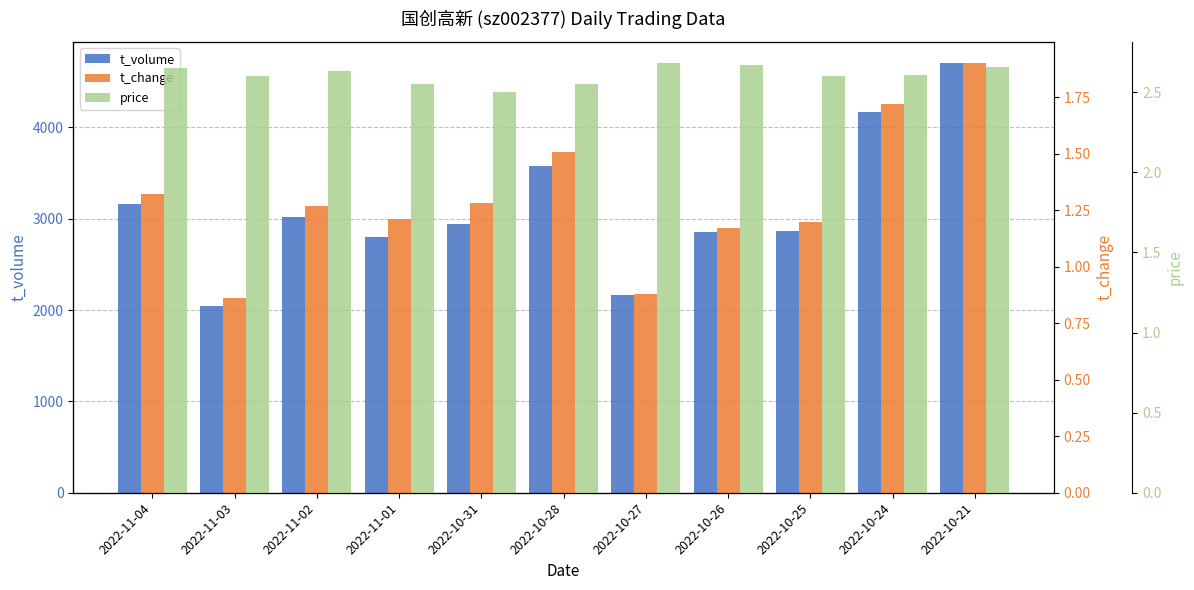

What is the value of the t_volume bar at the 6th from the left?

3582.0